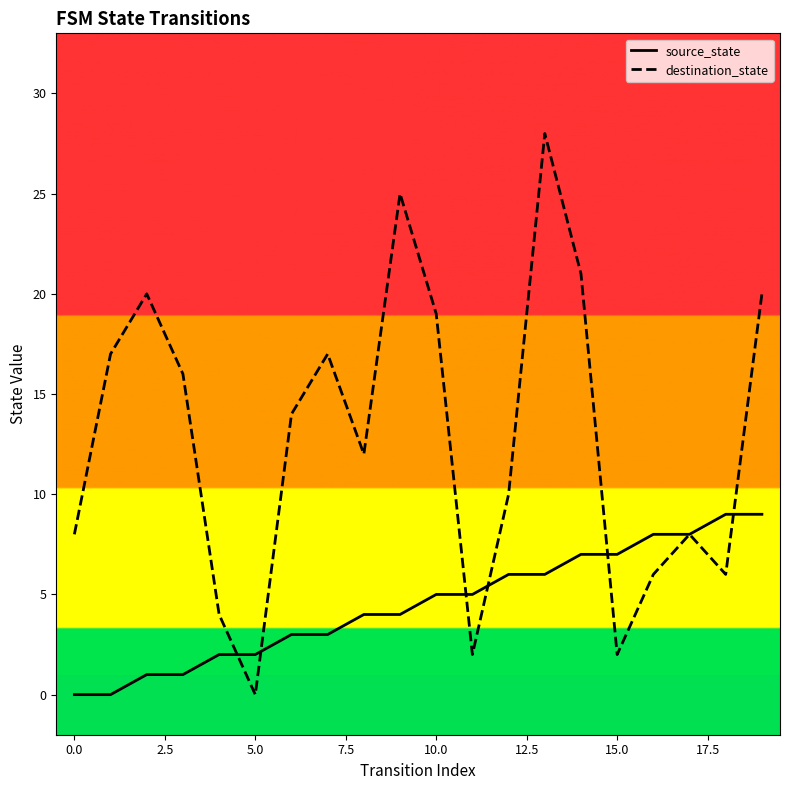

The source_state series shows 5 at 10.0. True or false?

True